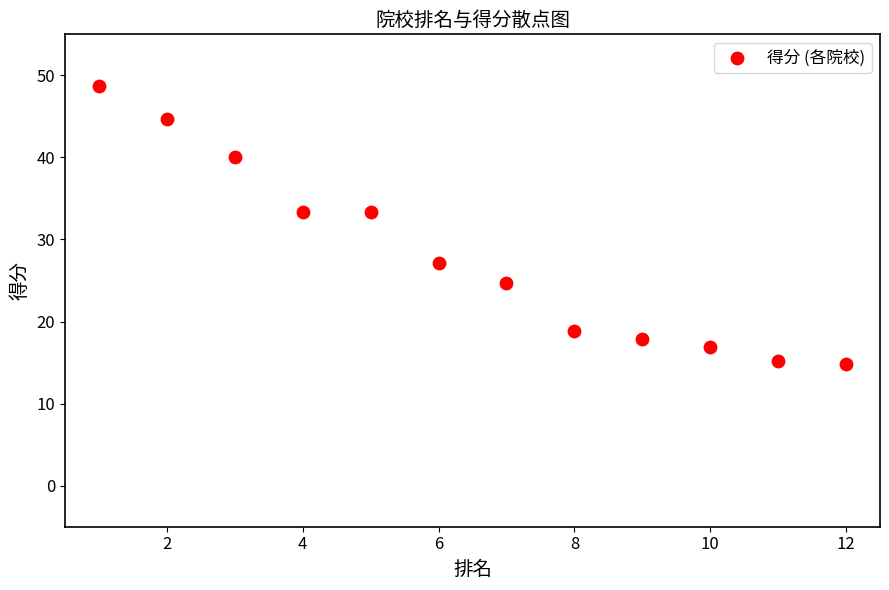

What is the range of Y values (max minus min)?

33.9